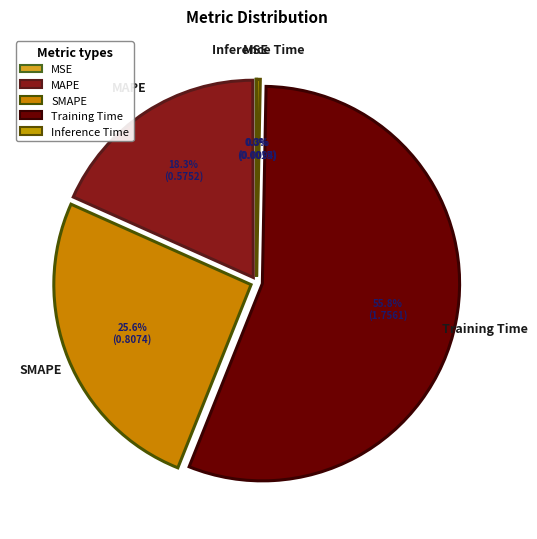

To the nearest percent, what portion does Training Time represent?

56%